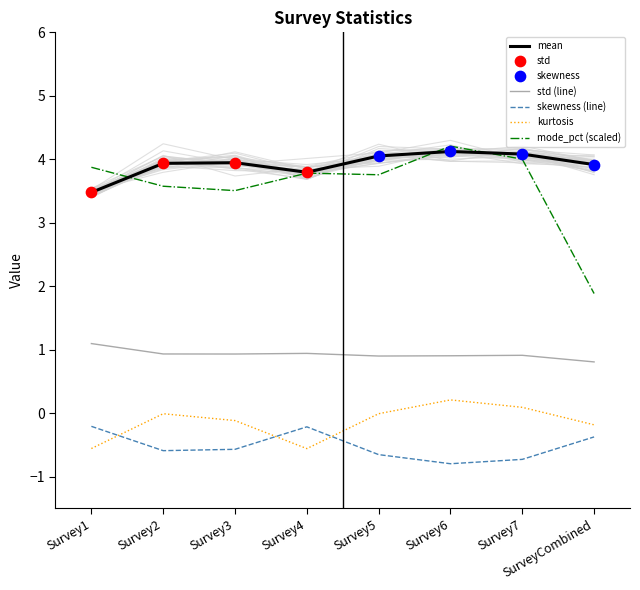

Which series contains the lowest Y value?

skewness